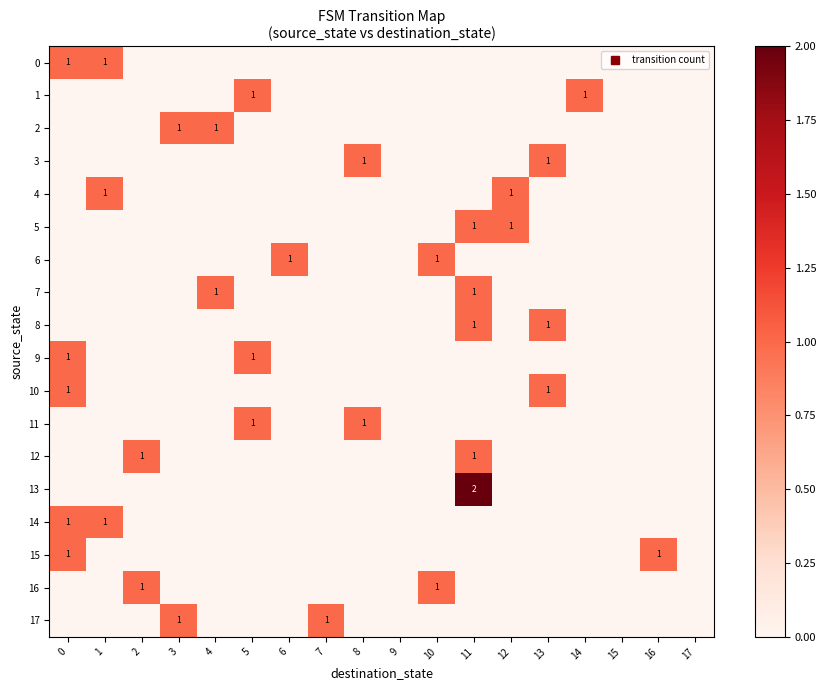

Between 11 and 7, which is larger?

11